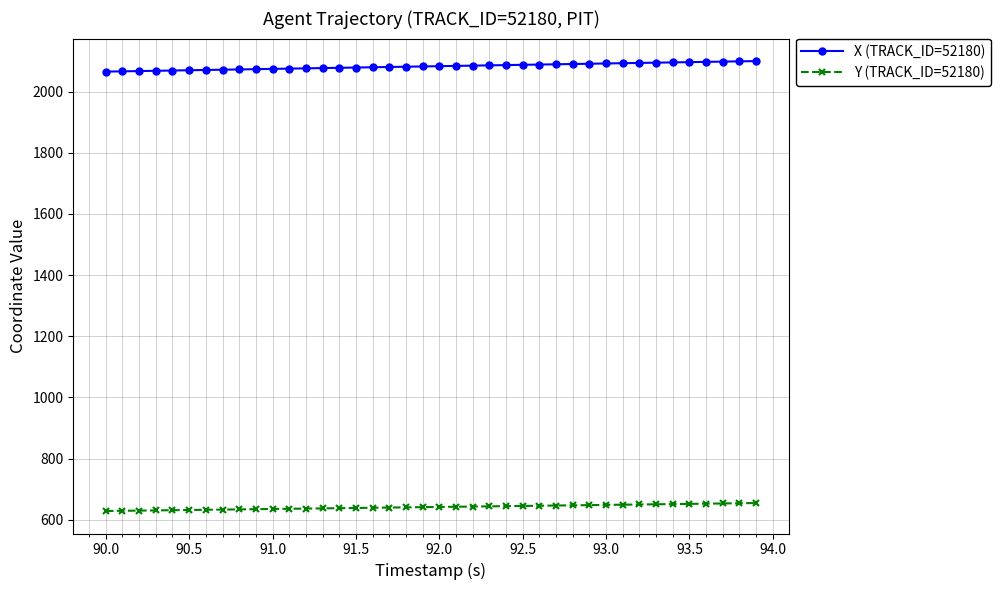

At how many categories does at least one series exceed 885?

40